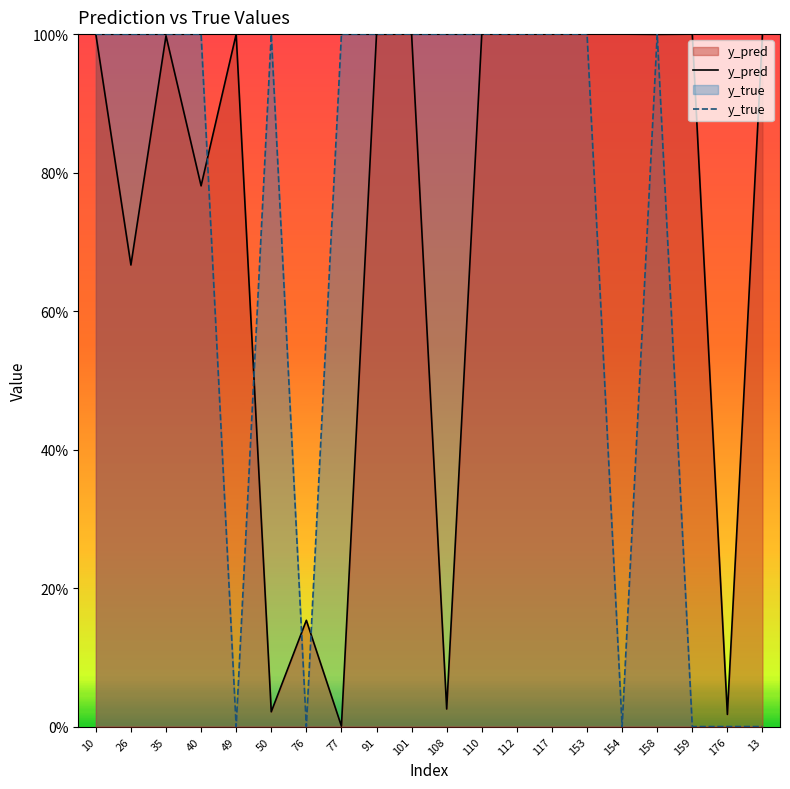

What is the spread (max minus min) of values at 26?

0.3